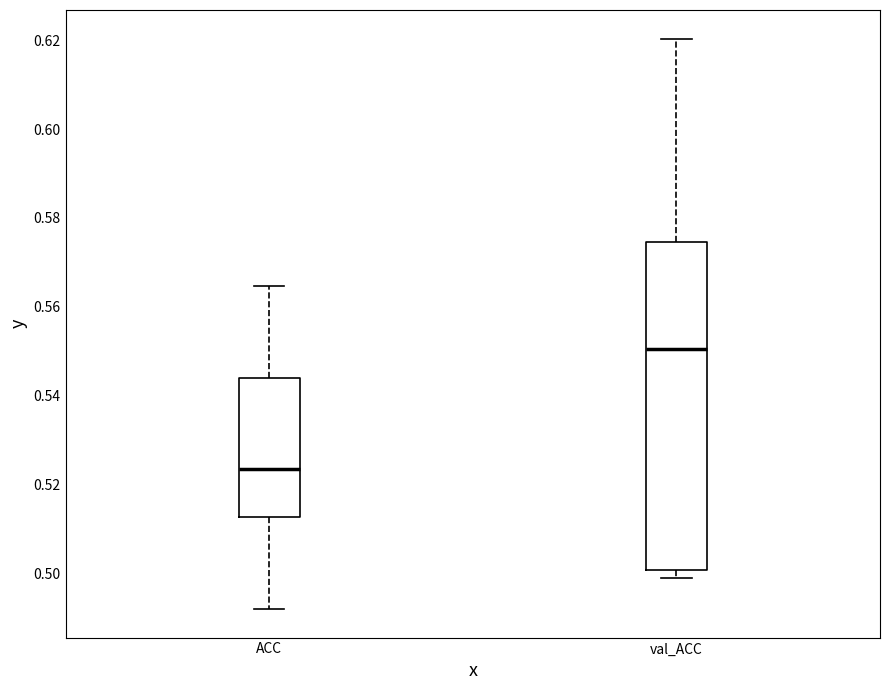

Where is the upper edge of the box for ACC on the y-axis? The values are not printed on the chart, so give them approximately, as read against the axis.

0.544